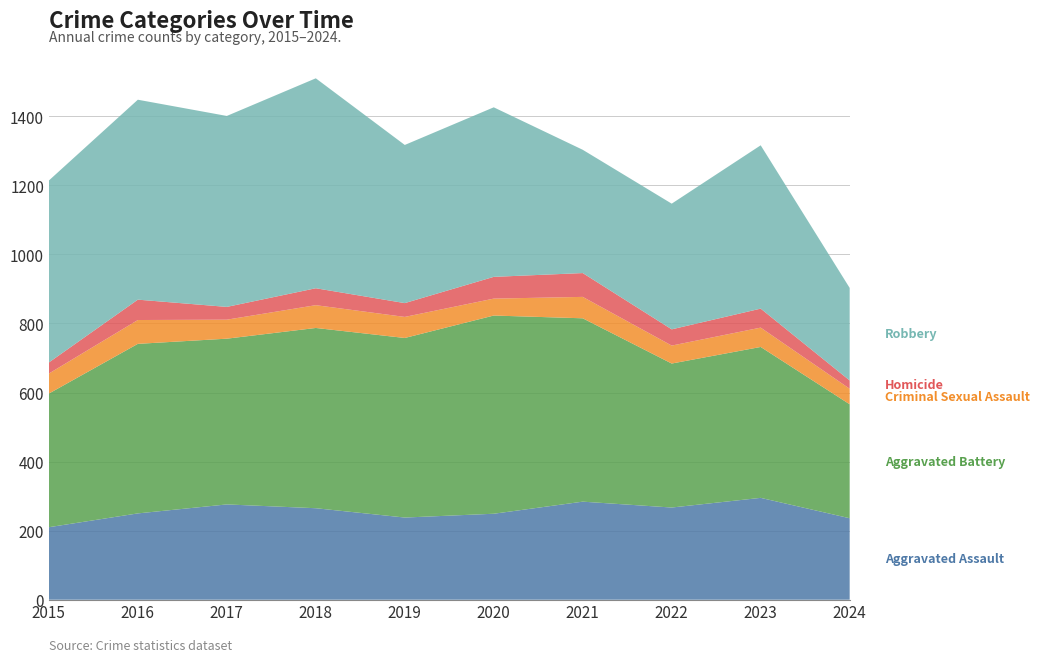

Reading left to right, list all the values displayed in this chart.

Aggravated Assault: 210	250	276	265	238	249	284	267	295	236
Aggravated Battery: 387	491	480	522	520	574	531	417	437	330
Criminal Sexual Assault: 58	69	55	66	61	49	62	52	56	45
Homicide: 32	59	37	49	40	63	69	47	55	24
Robbery: 527	579	553	608	458	491	357	364	473	268